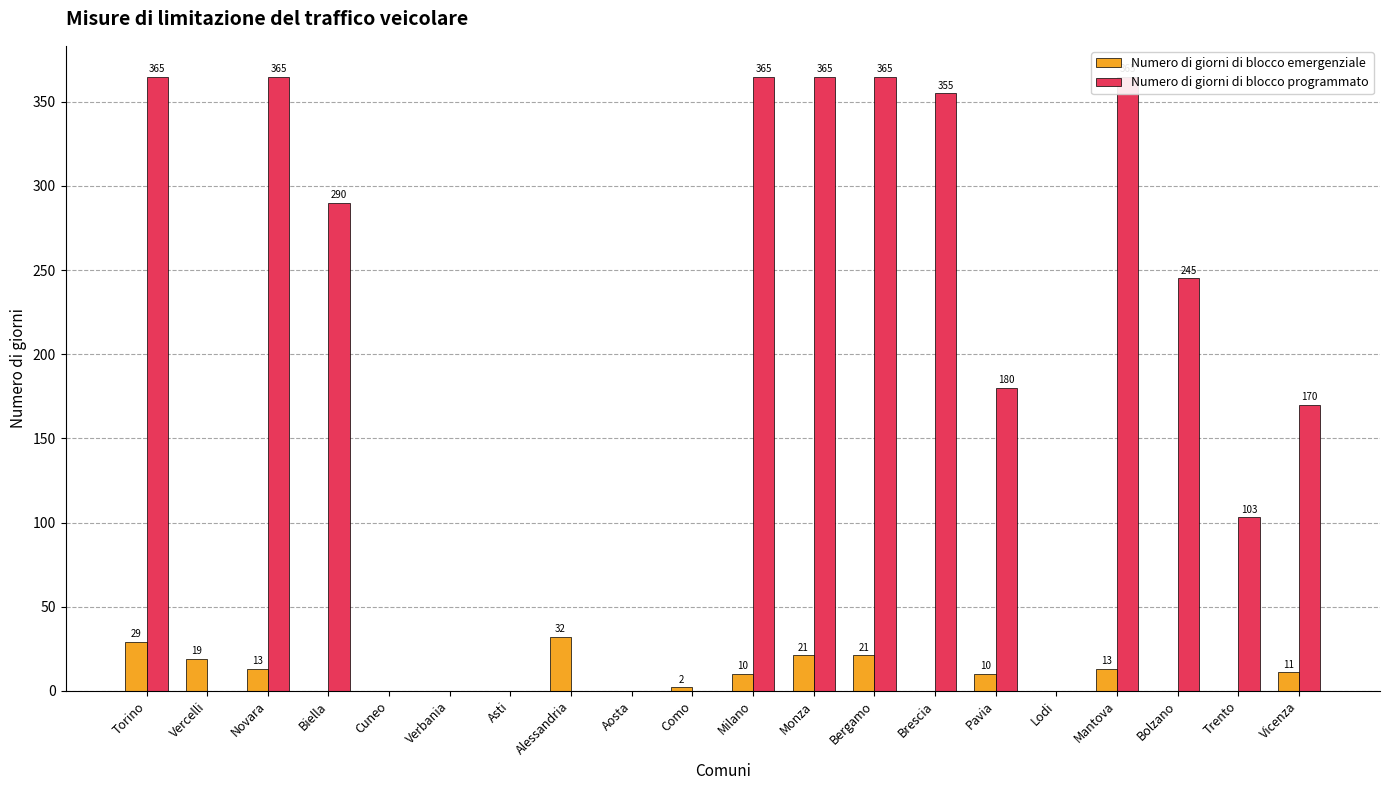

What position from the right is Milano?

10